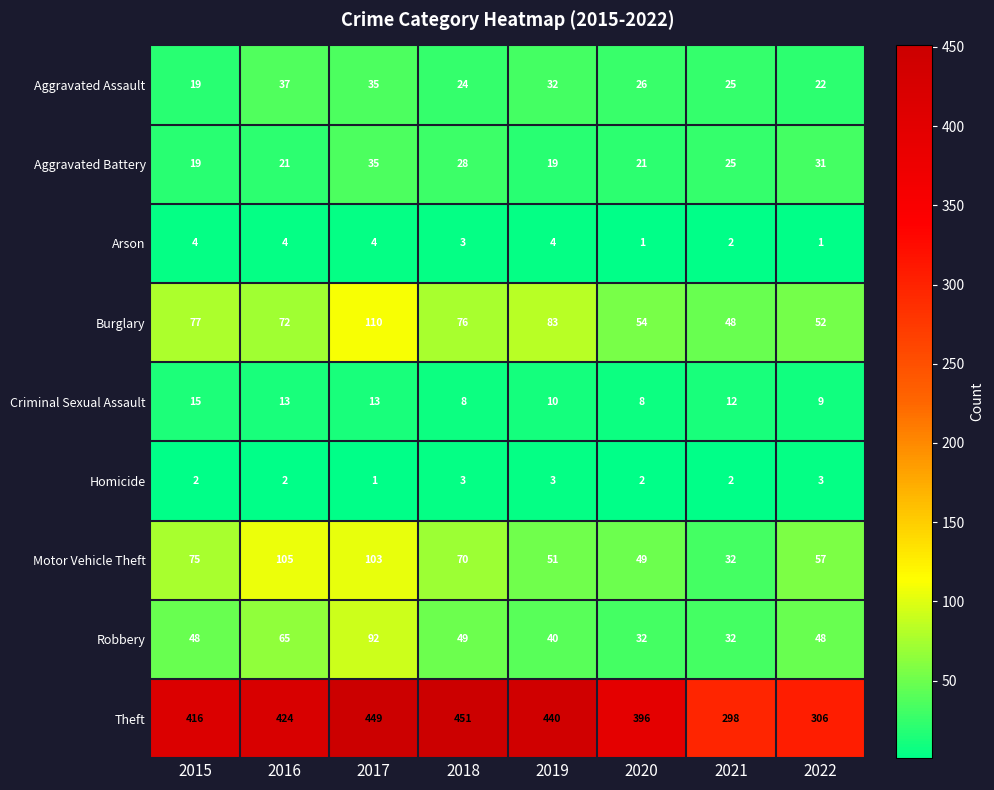

What is the sum of the Criminal Sexual Assault values at 2019 and 2018?

18